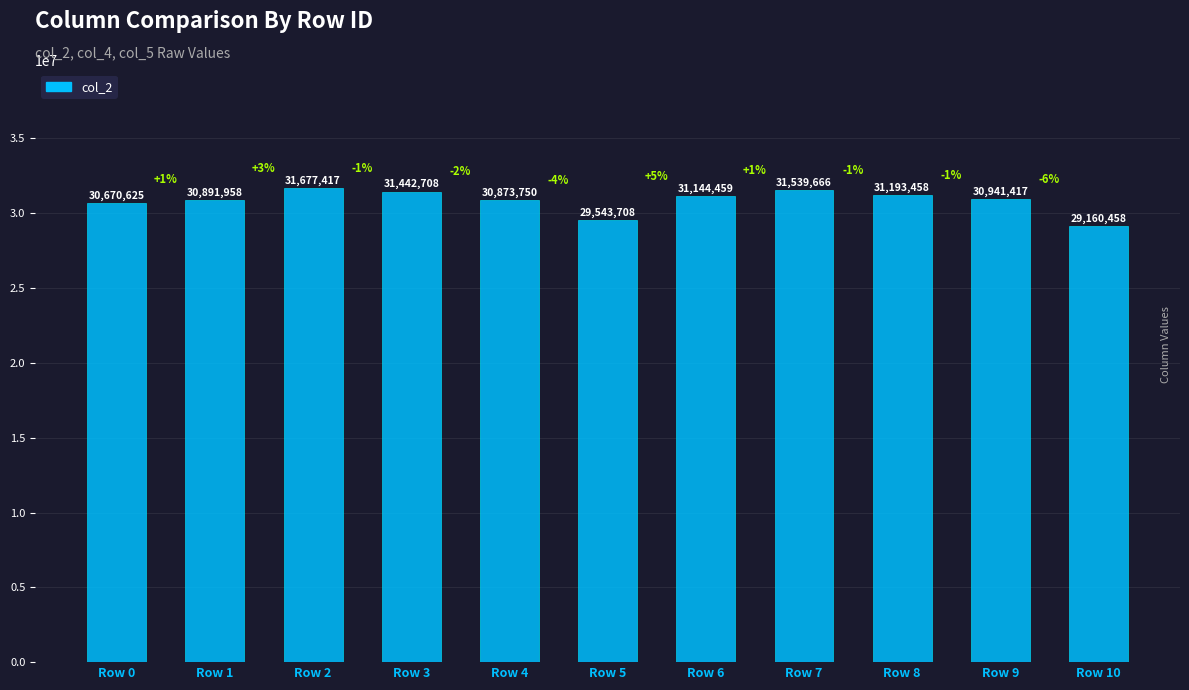

Which category has the highest value across all series?

Row 2